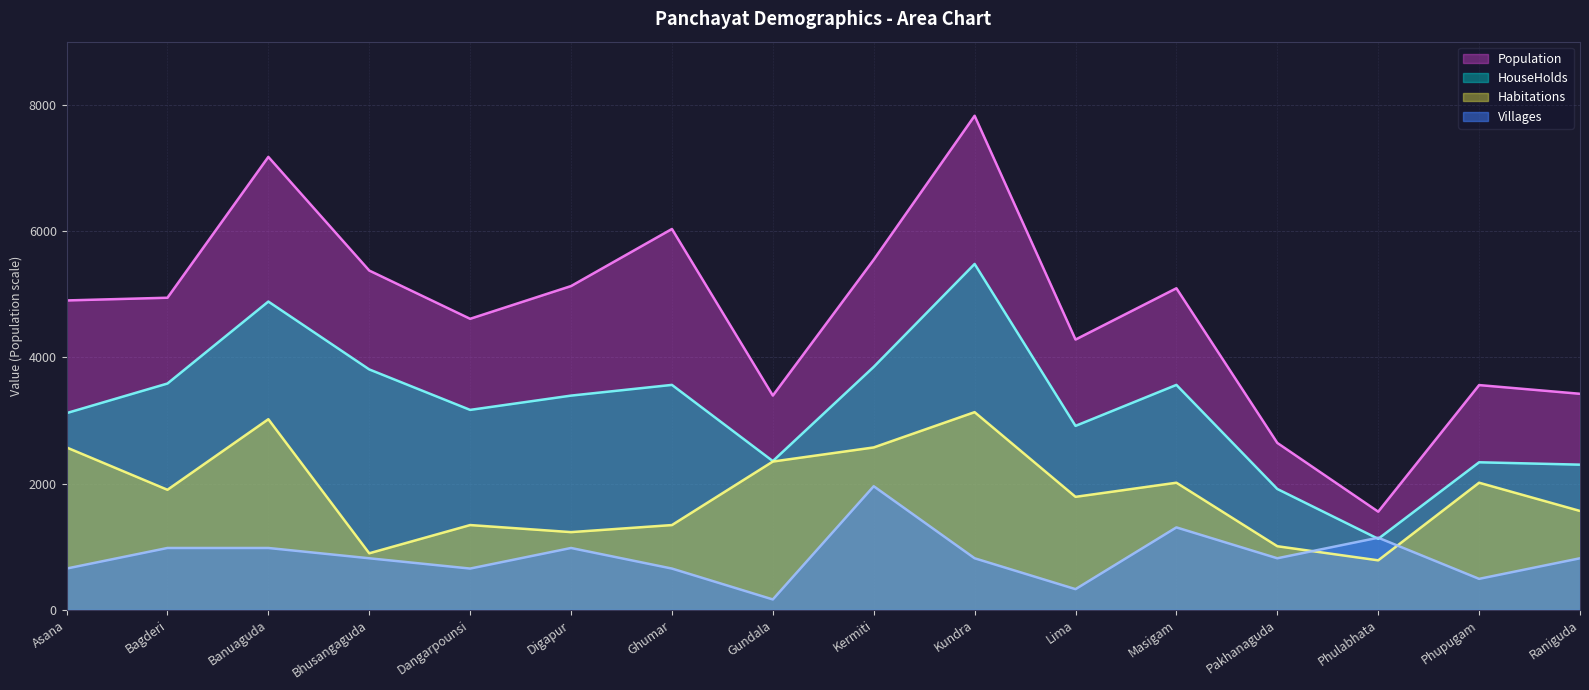

True or false: Population and Villages intersect in this chart.

False